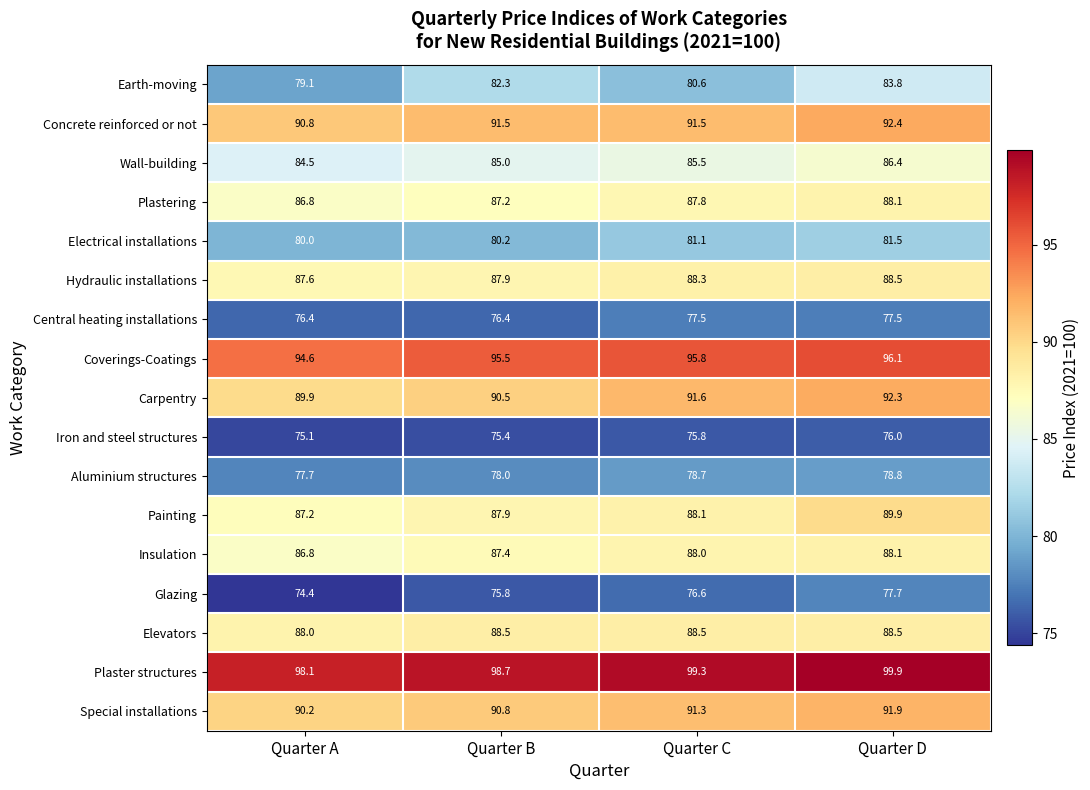

Which series has the largest total across all categories?

Plaster structures